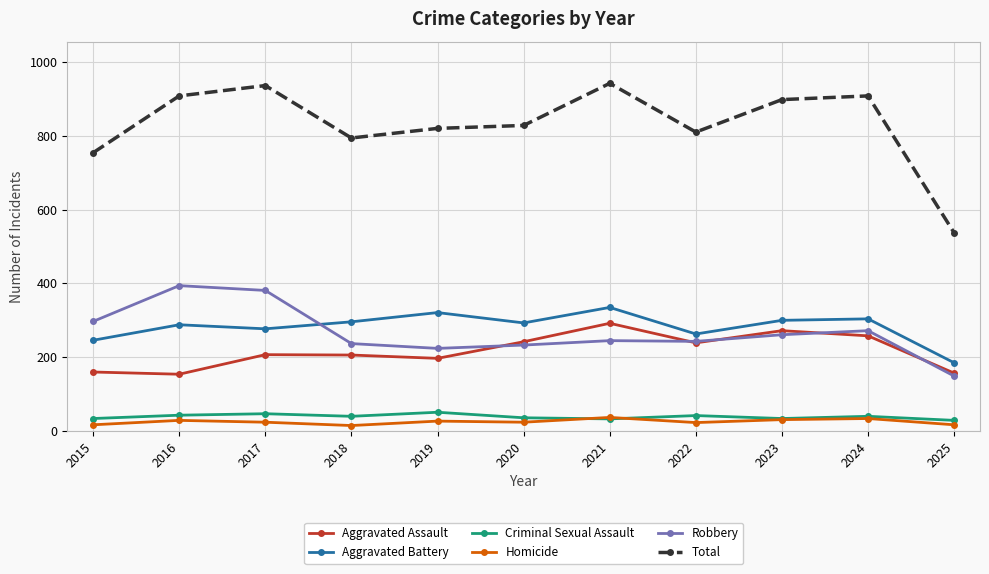

True or false: Aggravated Assault and Criminal Sexual Assault intersect in this chart.

False